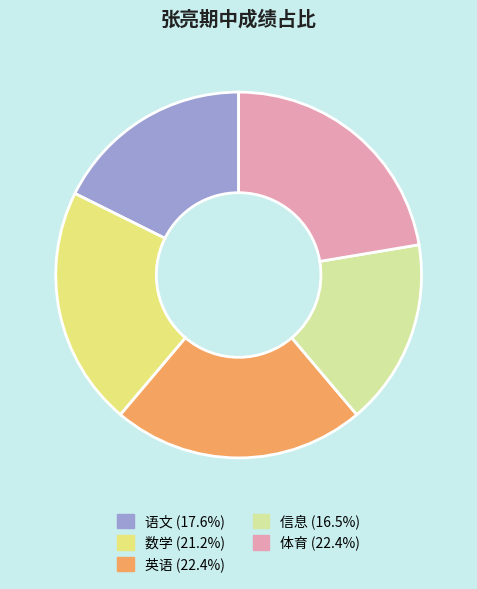

Count the number of slices in the pie.

5